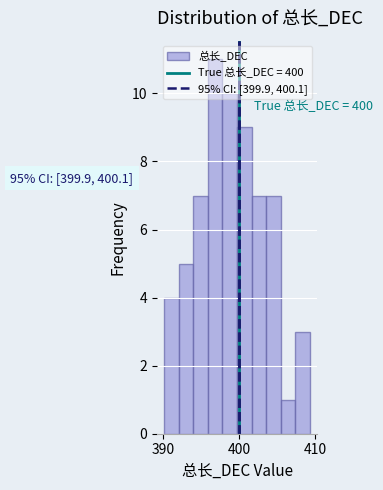

Around what value on the x-axis is the tallest bar? Give the approximate position of its centre, as read against the axis.

397